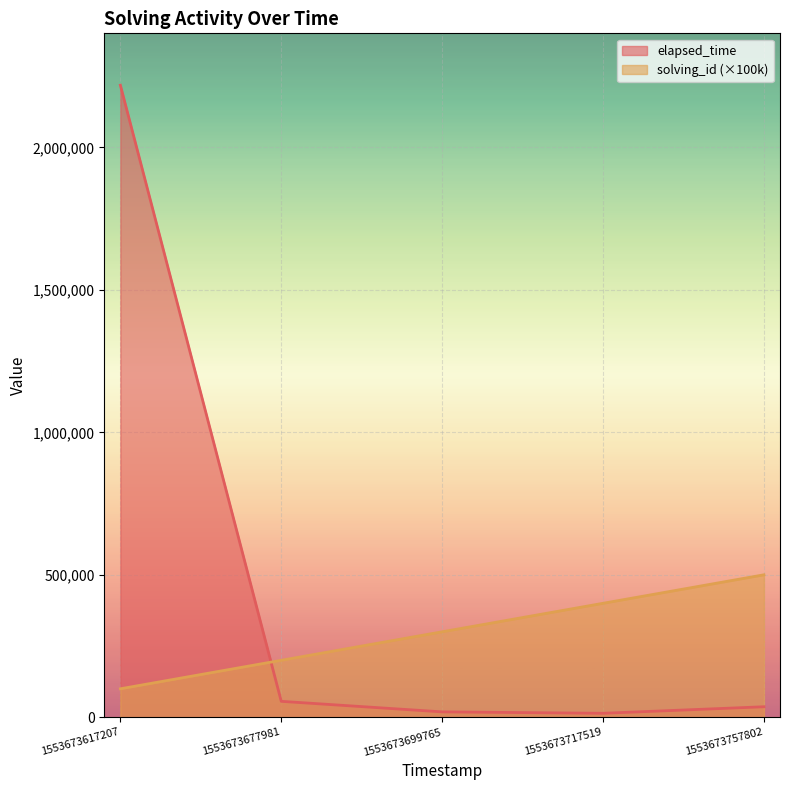

Reading left to right, extract all data points from this chart.

solving_id: 1553673617207=100000	1553673677981=200000	1553673699765=300000	1553673717519=400000	1553673757802=500000
elapsed_time: 1553673617207=2218000	1553673677981=56000	1553673699765=19000	1553673717519=14000	1553673757802=37000